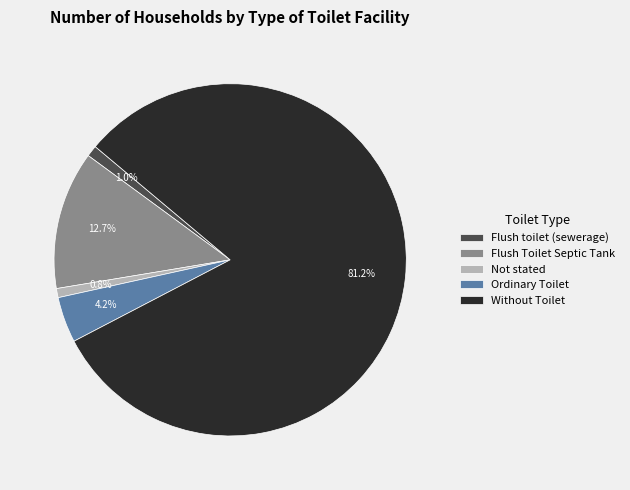

Which slice is the largest?

Without Toilet